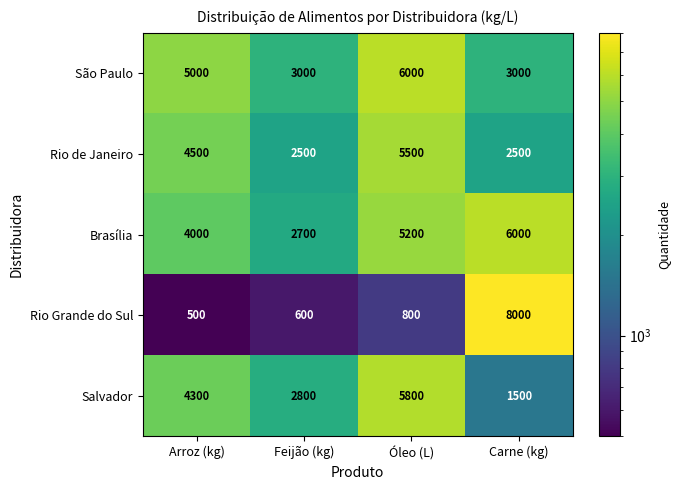

What is the difference between the highest and lowest values at Óleo (L)?

5200